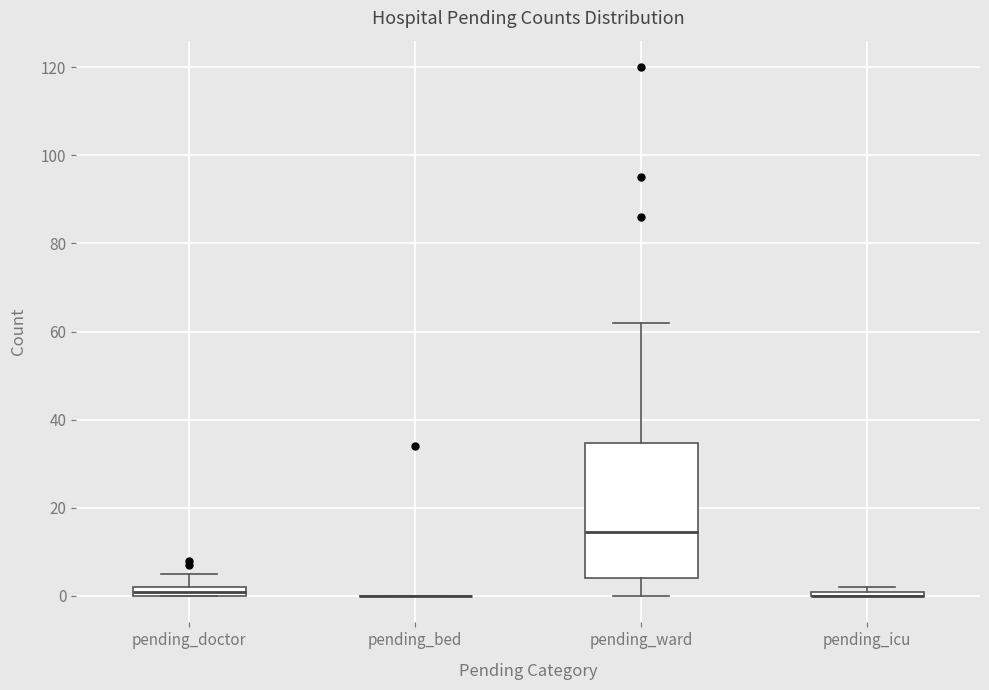

Where is the lower edge of the box for pending_doctor on the y-axis? The values are not printed on the chart, so give them approximately, as read against the axis.

0